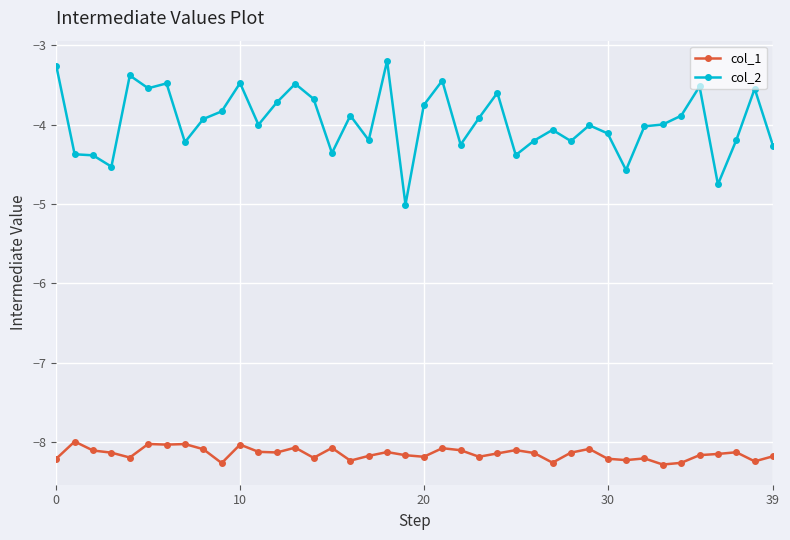

What is the difference between the second highest and minimum values in the col_1 series?

0.3